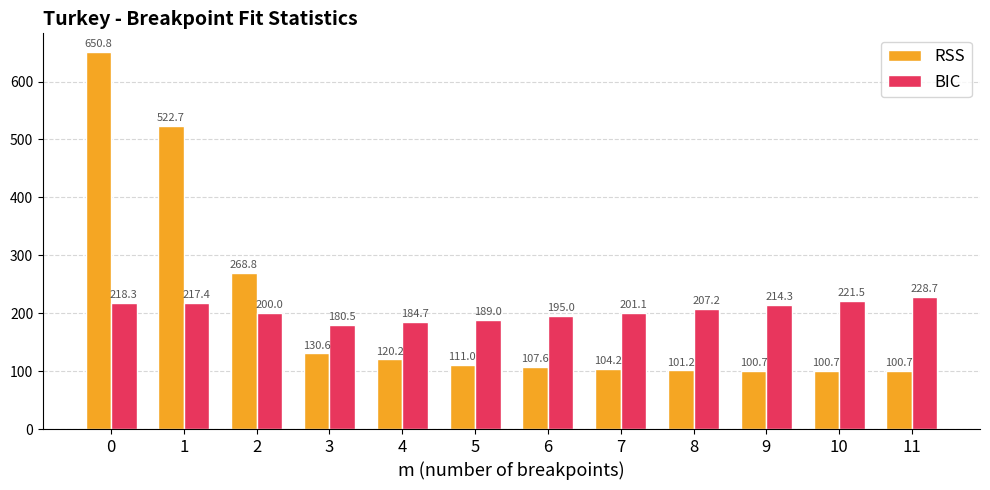

Does the chart contain any negative values?

No